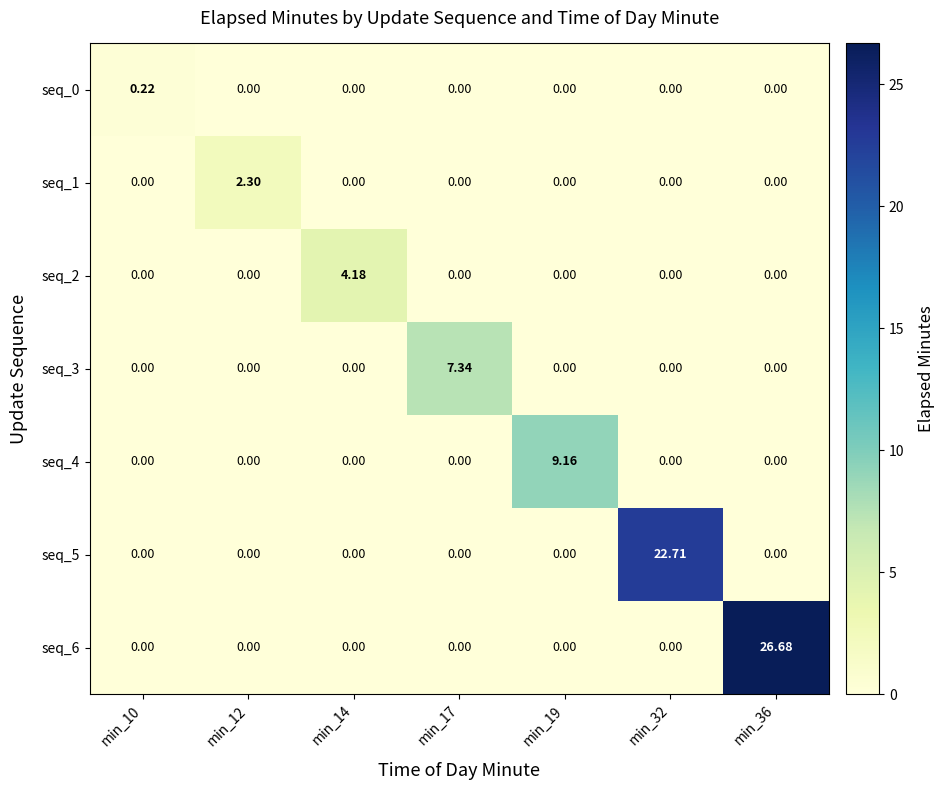

How many values in the seq_5 series exceed 0?

1